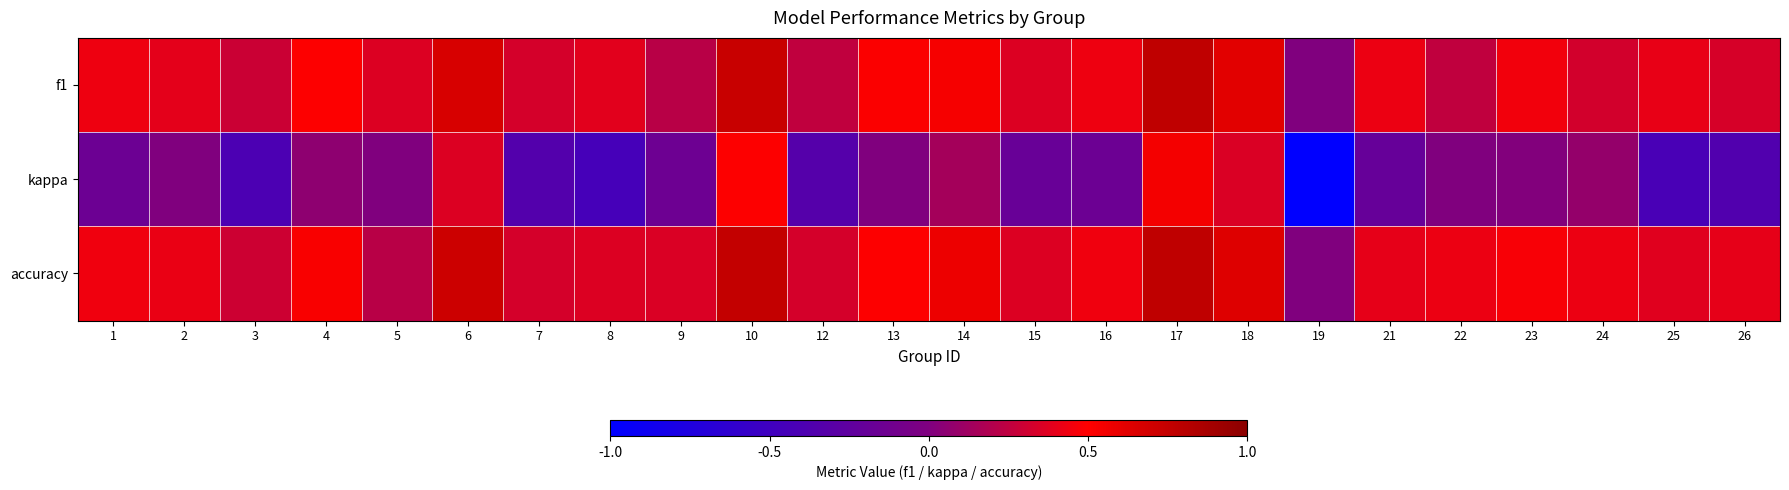

List the series in order of their peak value, lowest first.

kappa, f1, accuracy